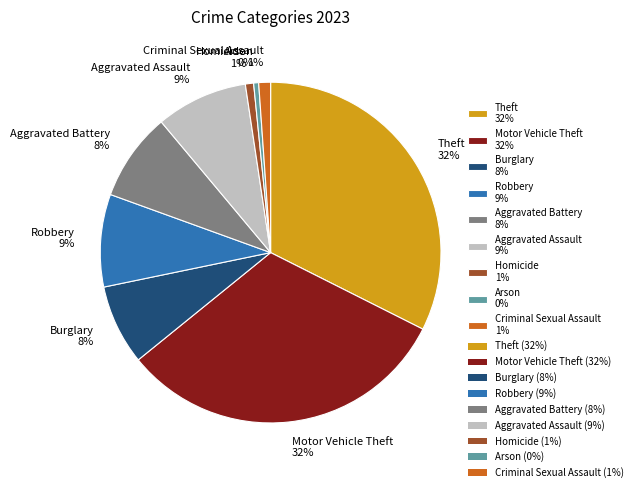

Is the sum of Arson 0% and Homicide 1% greater than half?

No